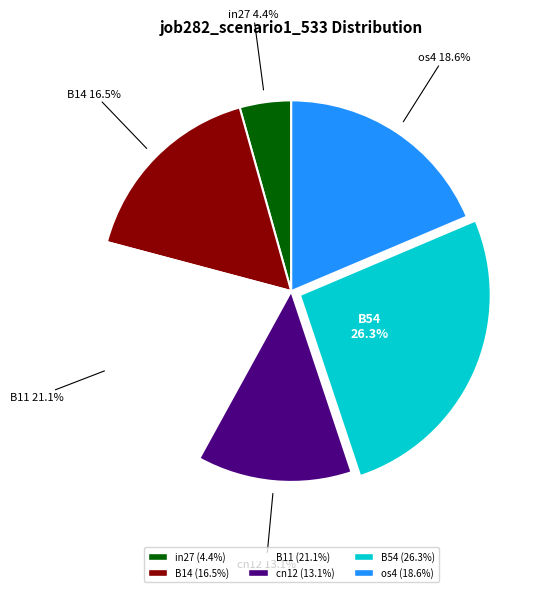

Is there a majority slice in this chart?

No